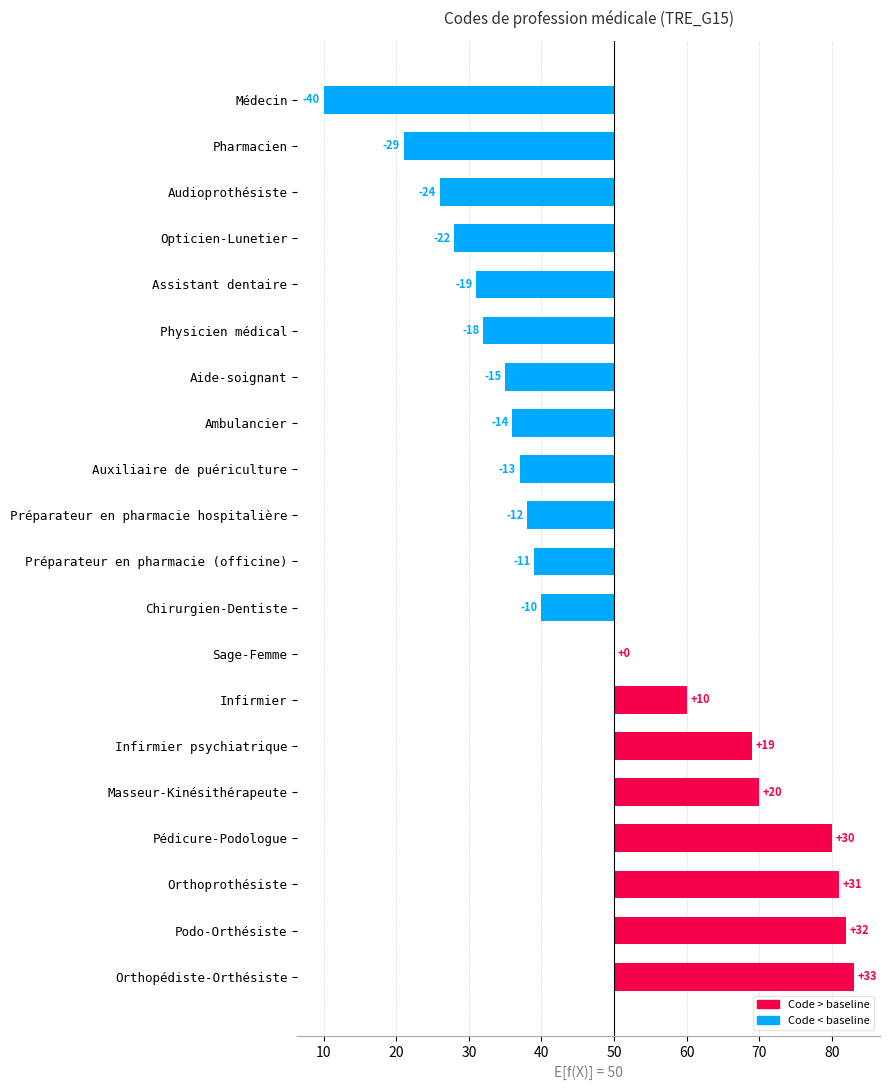

Is it true that the value at Chirurgien-Dentiste is -10?

True